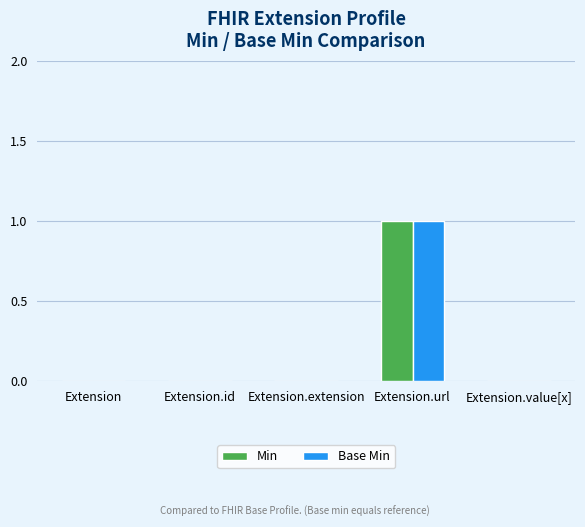

Which label corresponds to the largest value in the chart?

Extension.url